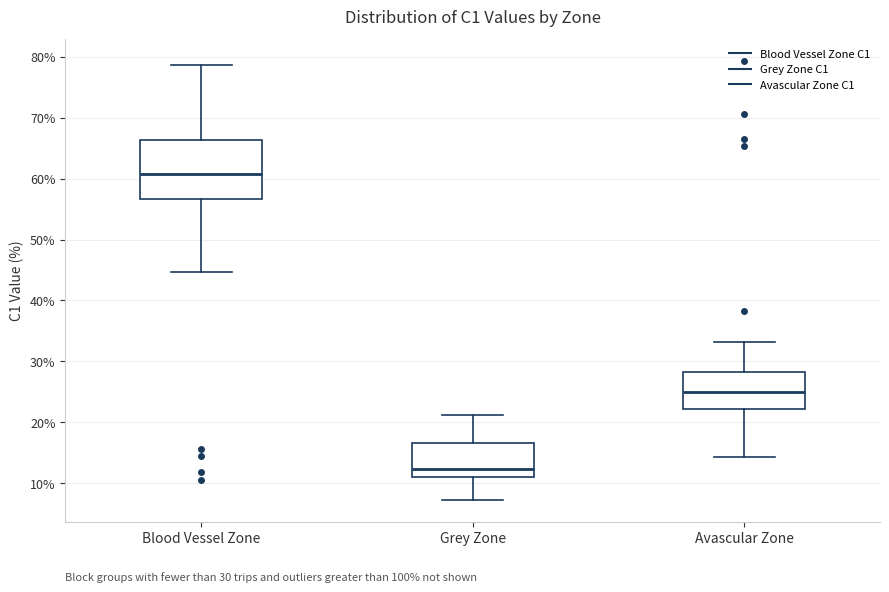

Which box has the lowest median line?

Grey Zone